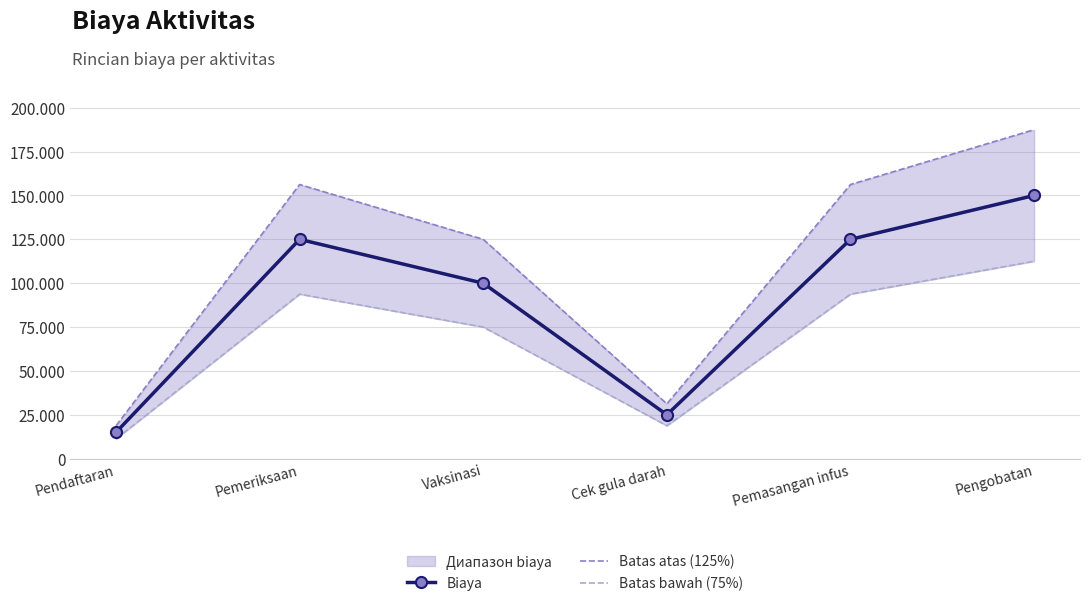

What is the label of the 1st point from the right?

Pengobatan